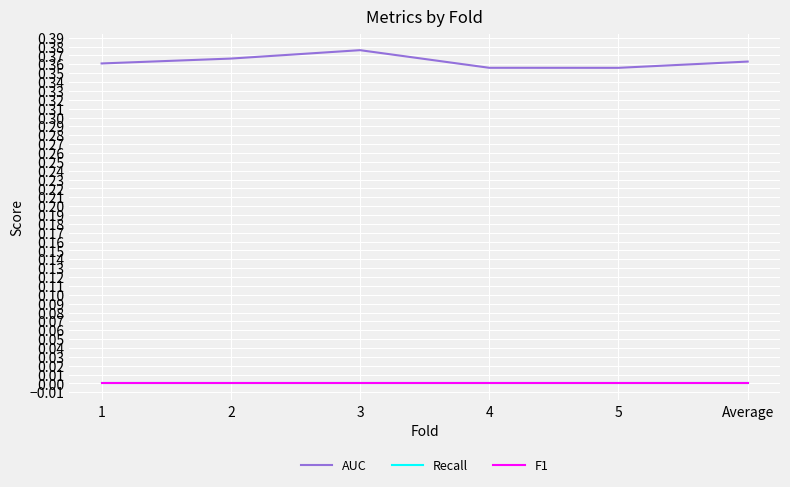

Where is the first local minimum for AUC?

5